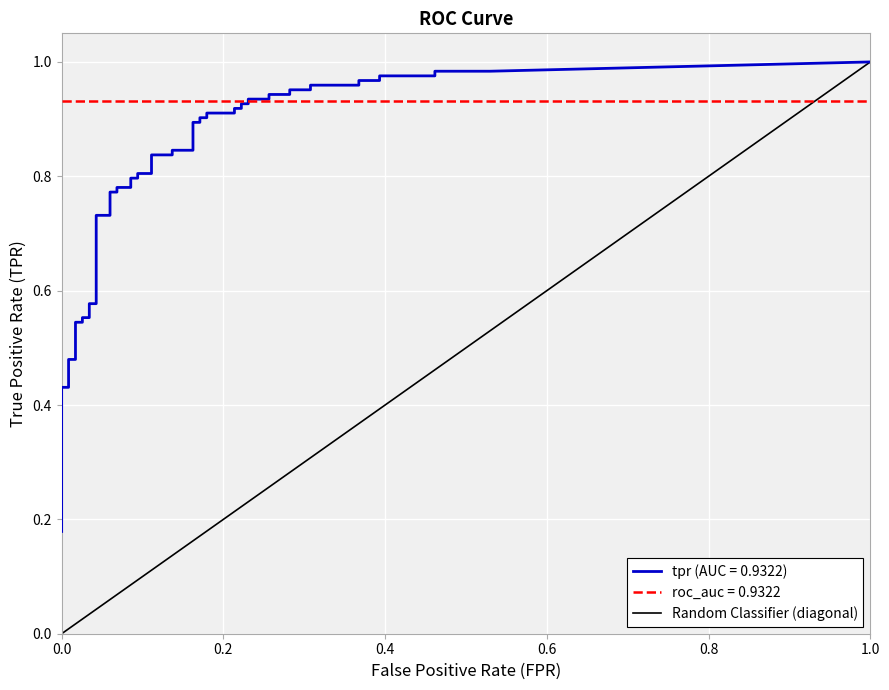

What is the greatest value displayed?

1